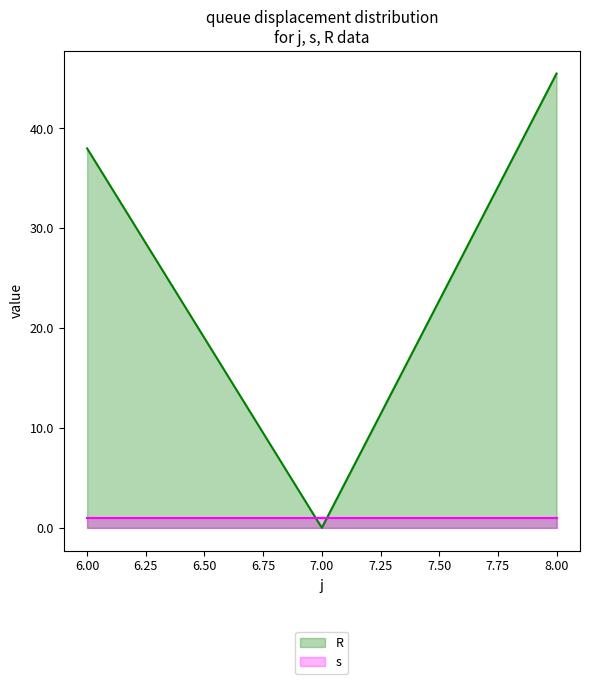

What is the average value?

27.8